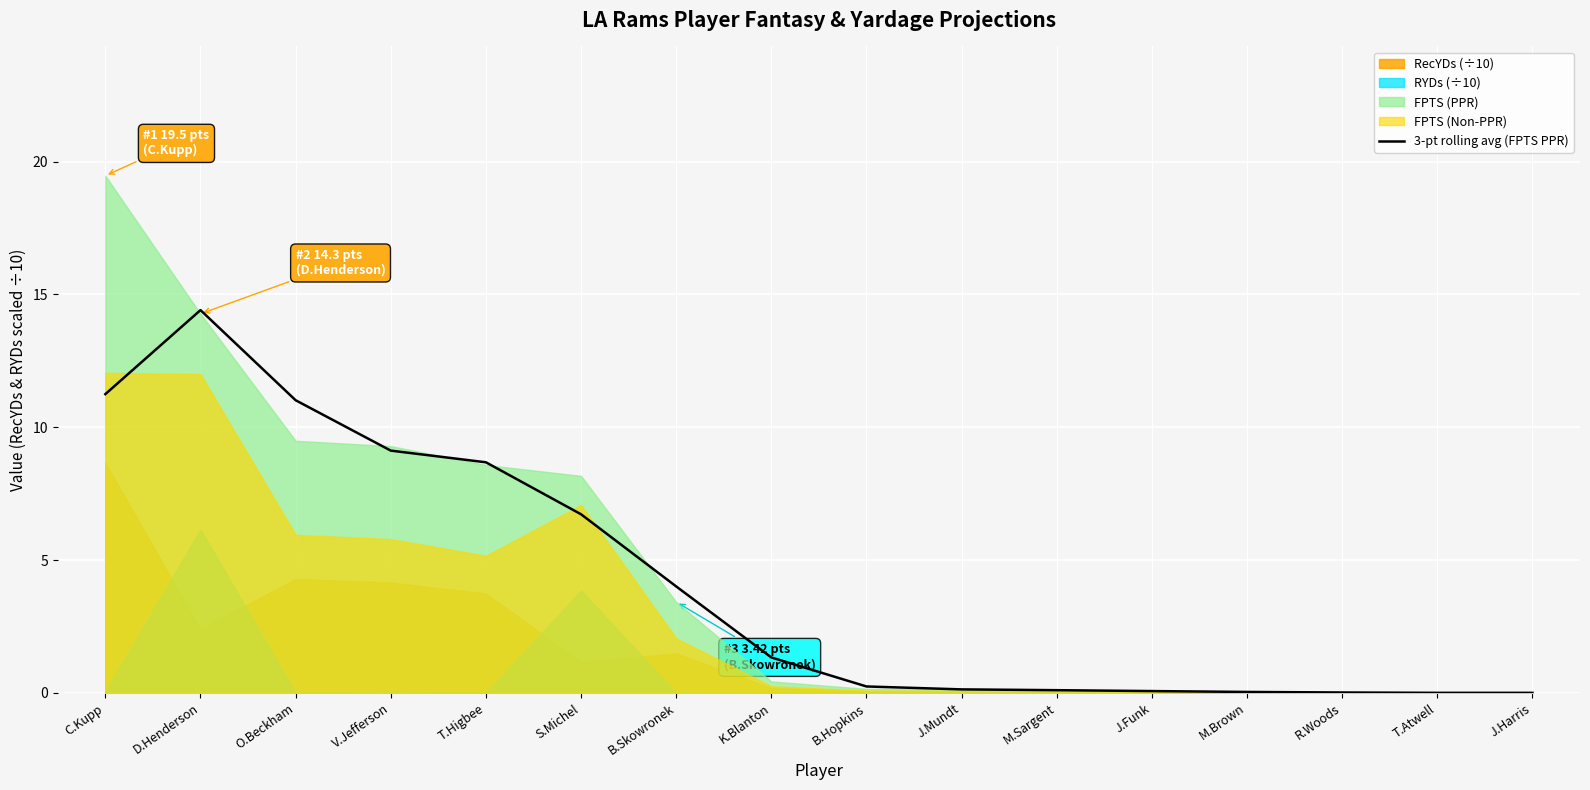

Reading left to right, extract all data points from this chart.

C.Kupp=11.2	D.Henderson=14.4	O.Beckham=11.0	V.Jefferson=9.1	T.Higbee=8.7	S.Michel=6.7	B.Skowronek=4.0	K.Blanton=1.3	B.Hopkins=0.2	J.Mundt=0.1	M.Sargent=0.1	J.Funk=0.1	M.Brown=0.0	R.Woods=0.0	T.Atwell=0.0	J.Harris=0.0